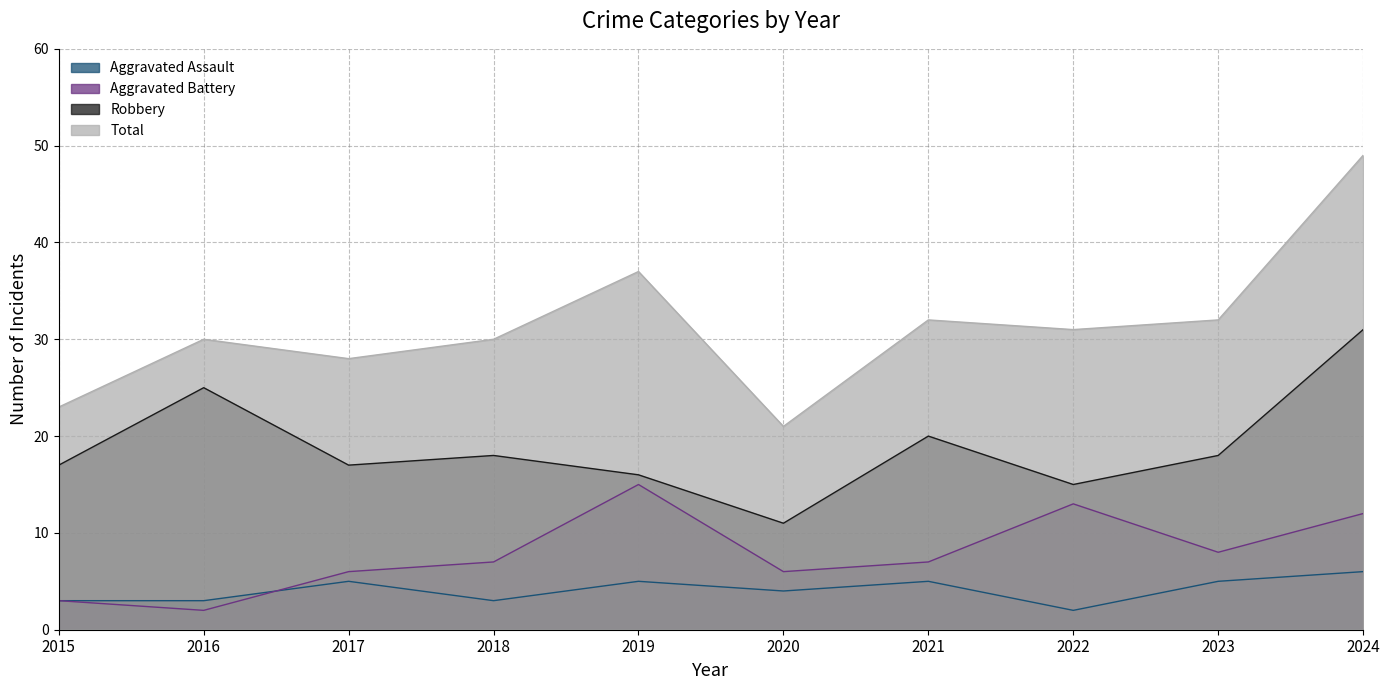

At which category is the sum across all series the highest?

2024